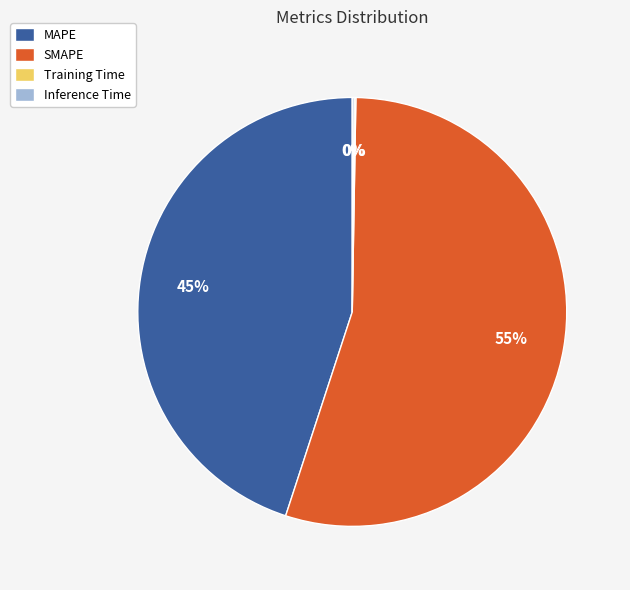

Does any single category account for the majority?

Yes